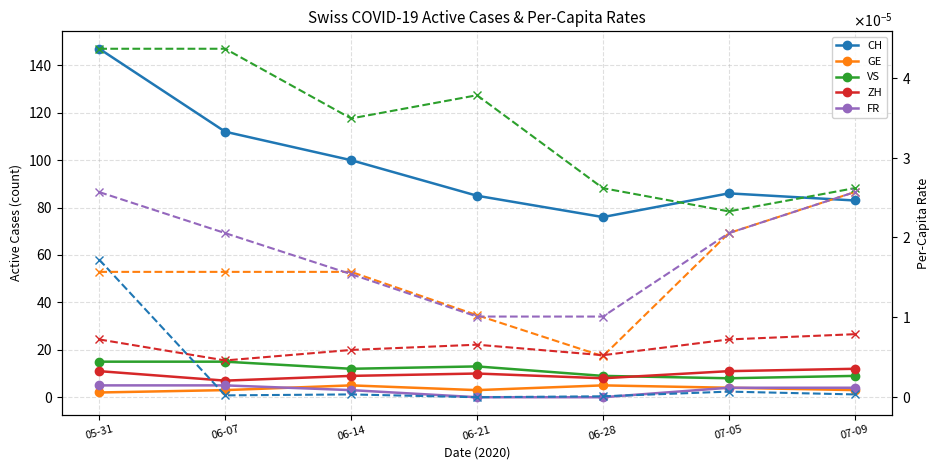

How many interior local peaks does the VS series have?

1